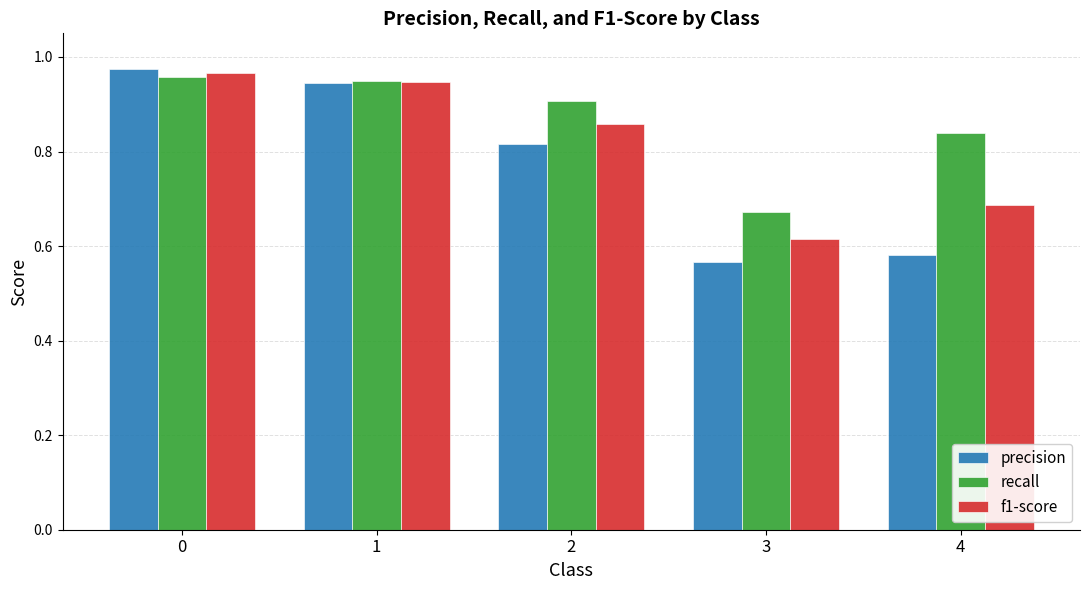

How many groups of bars are there?

5